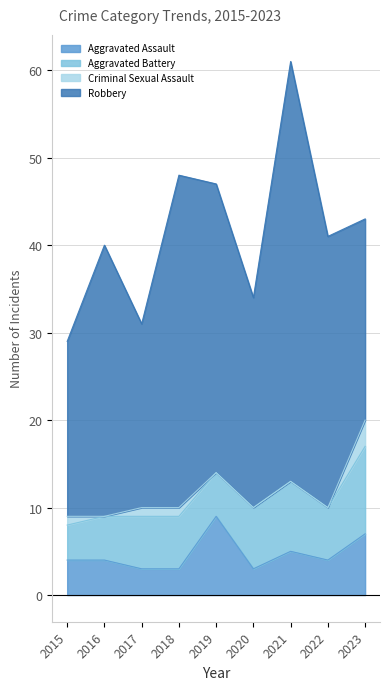

How many interior local valleys does the Aggravated Battery series have?

2